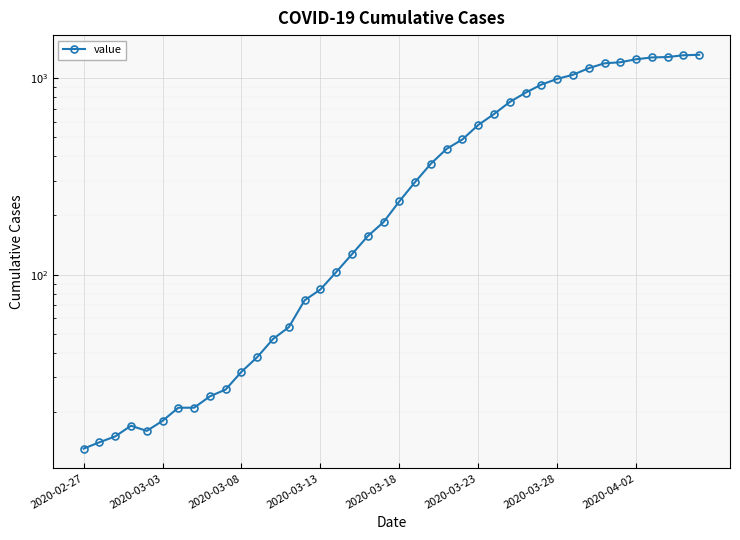

Read the value at 24.

488